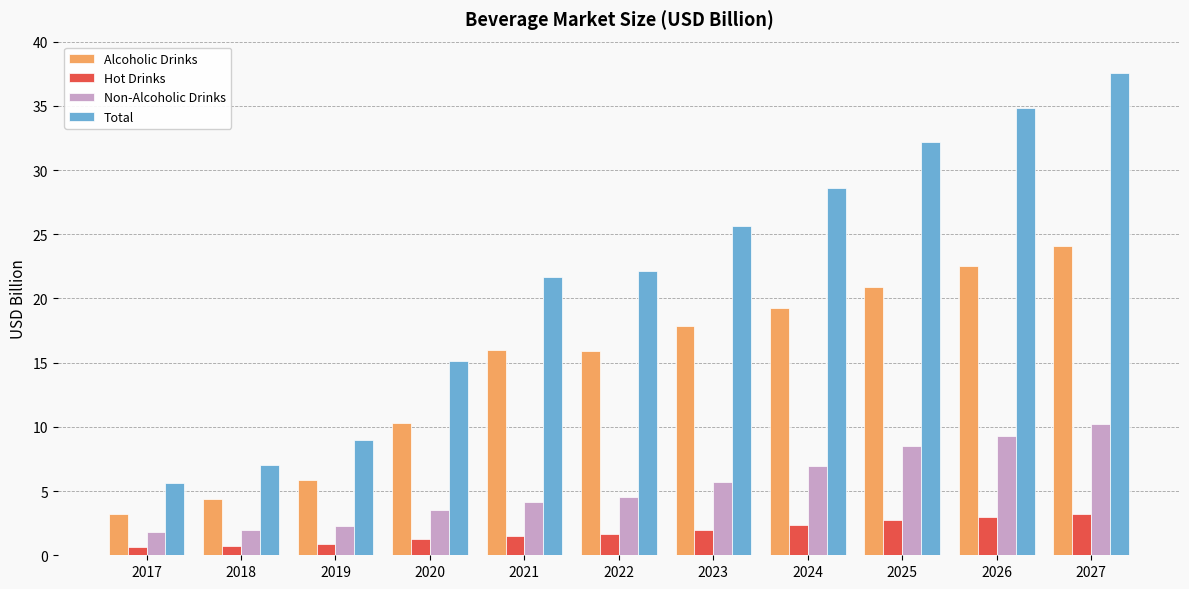

List the labels in order of Total value, smallest first.

2017, 2018, 2019, 2020, 2021, 2022, 2023, 2024, 2025, 2026, 2027